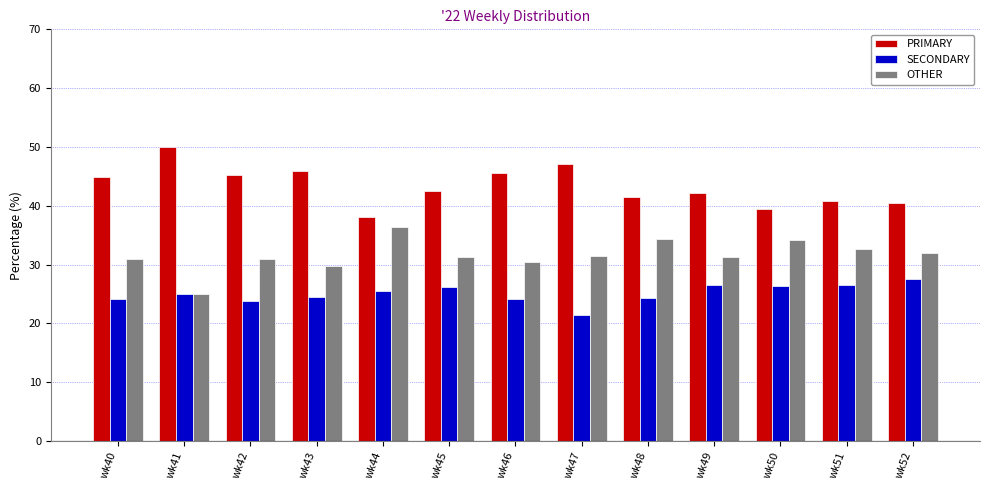

What is the sum of all PRIMARY values?

563.6